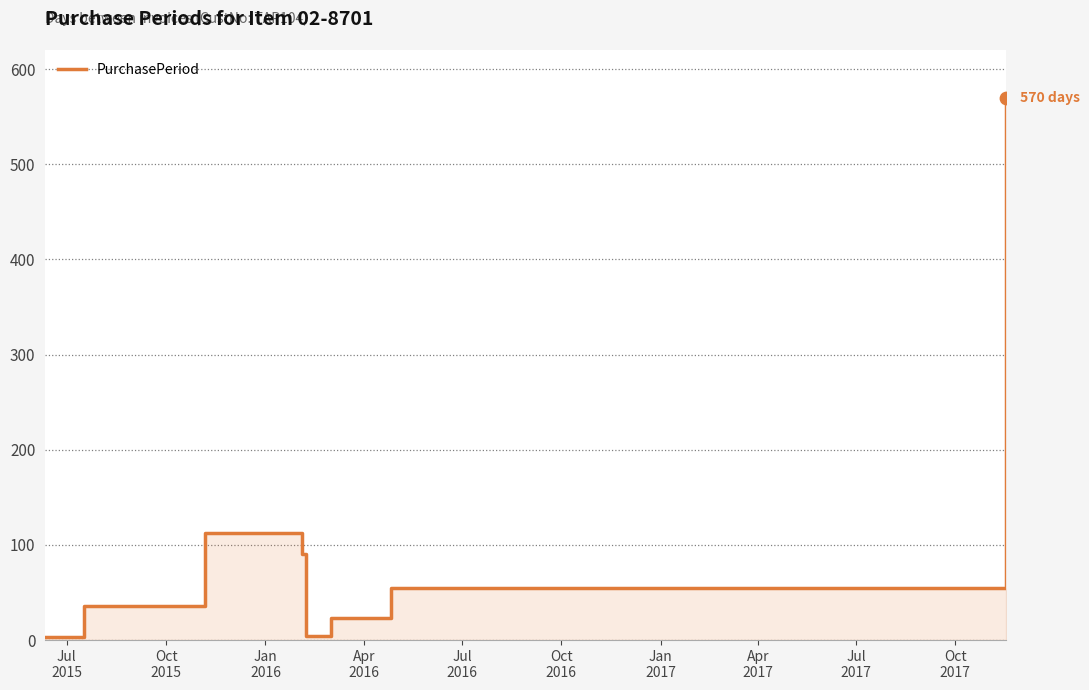

Which has a higher value, Apr
2017 or Jul
2016?

Apr
2017